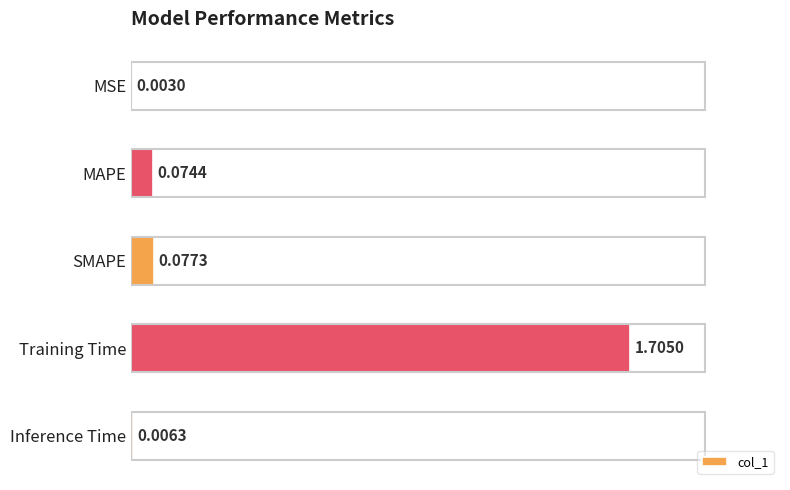

At which label is the value closest to 0?

MSE